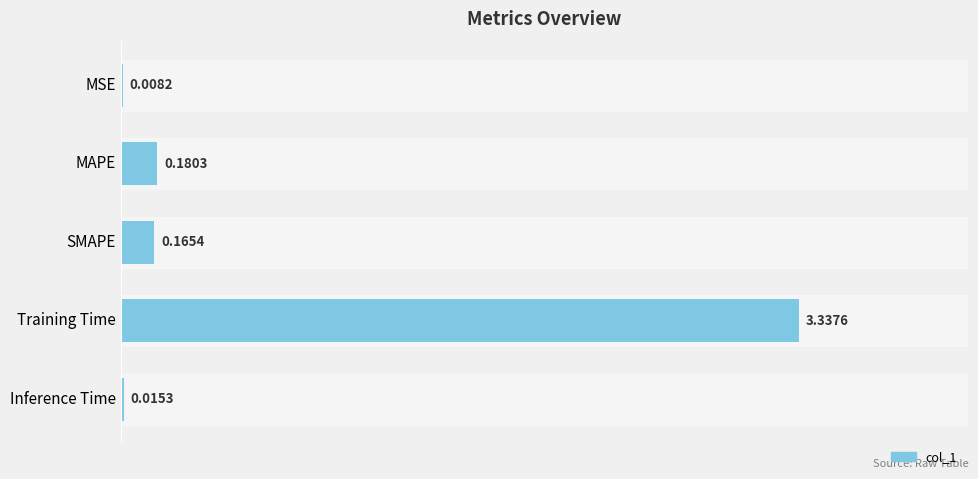

At which category does the chart reach its peak across all series?

Training Time